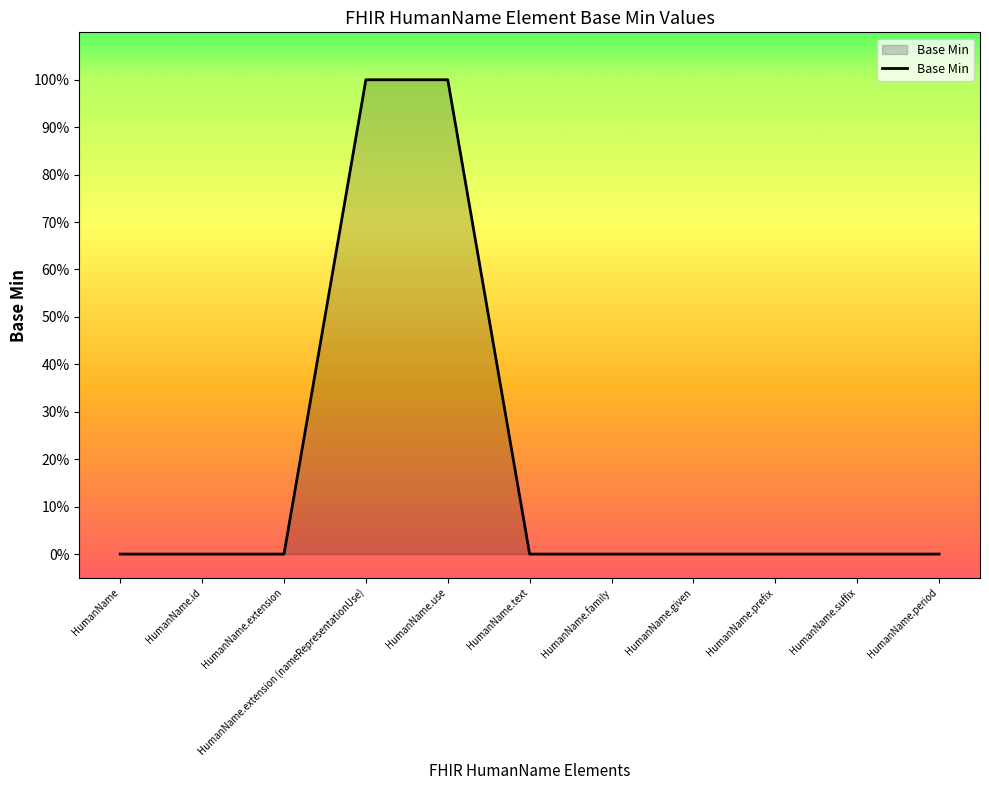

What is the label of the 4th point from the left?

HumanName.extension (nameRepresentationUse)